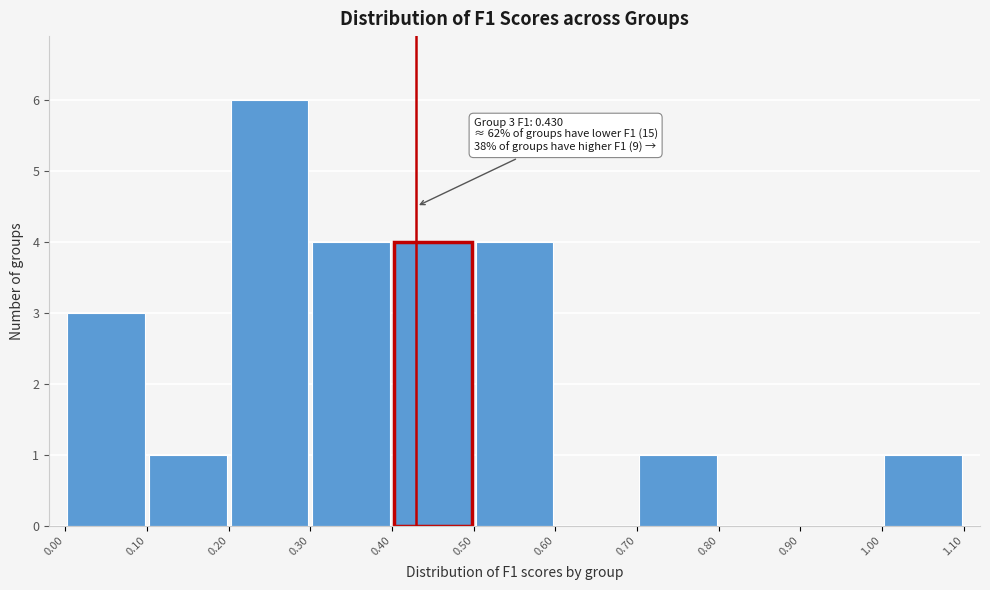

Over which range of the x-axis is the bar tallest?

0.20 to 0.30